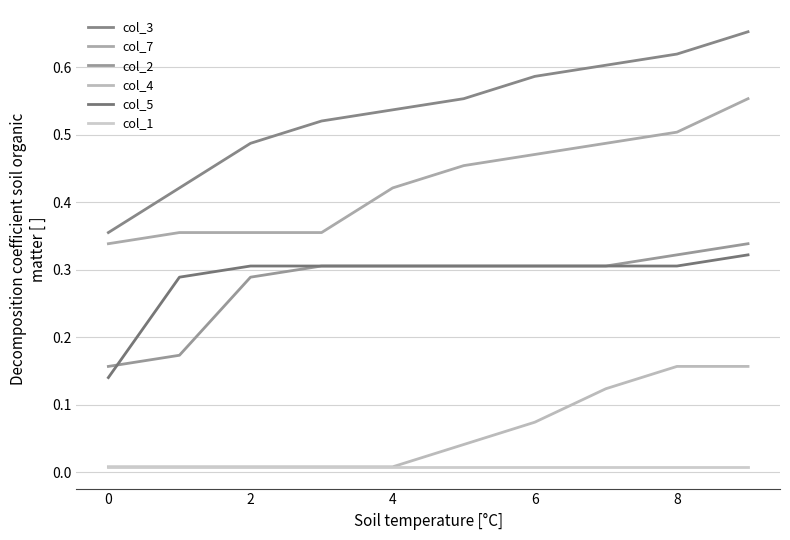

Does the chart have visible grid lines?

Yes